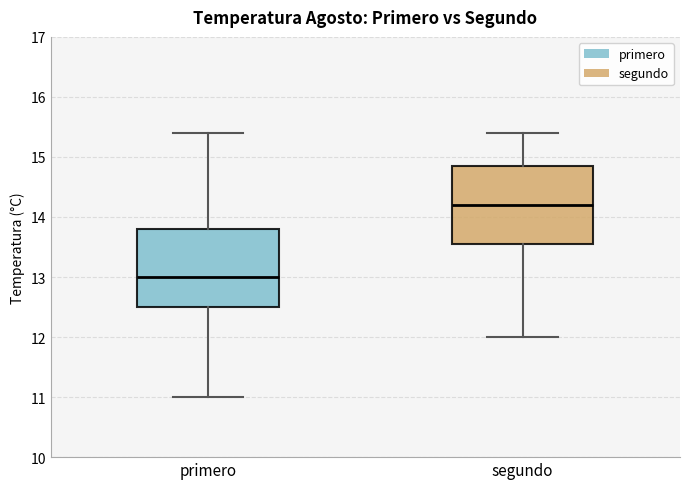

Which box has the highest median line?

segundo